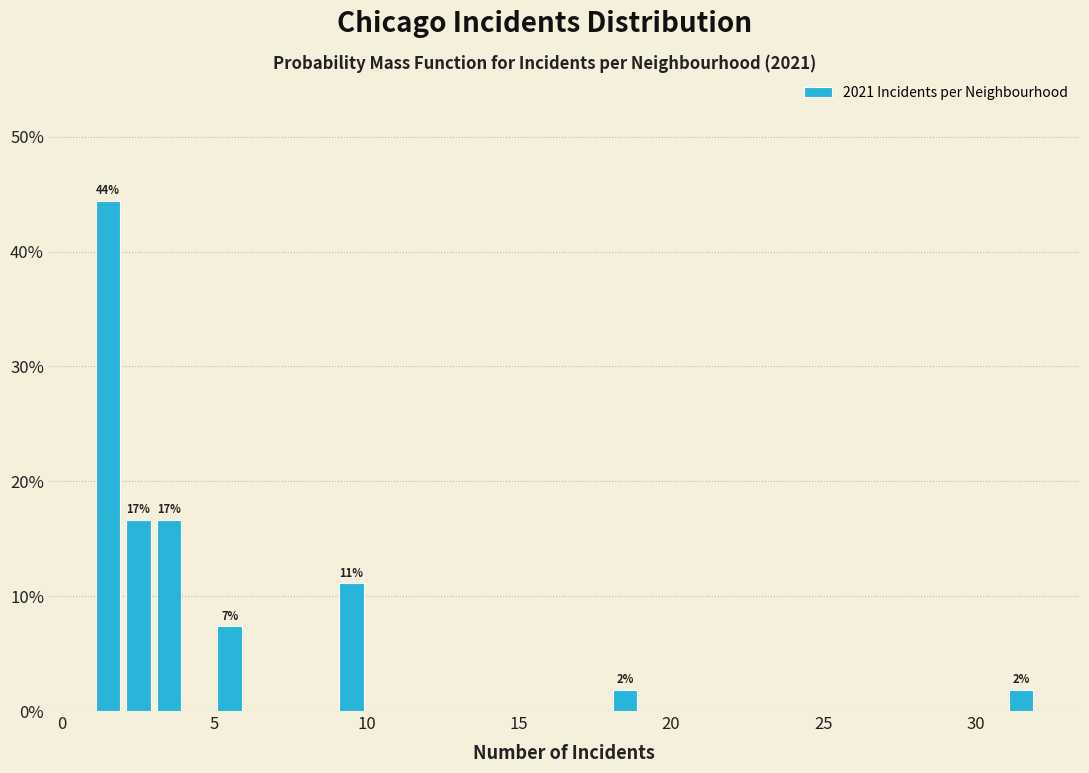

Read against the x-axis, roughly where is the centre of the tallest bar?

1.5